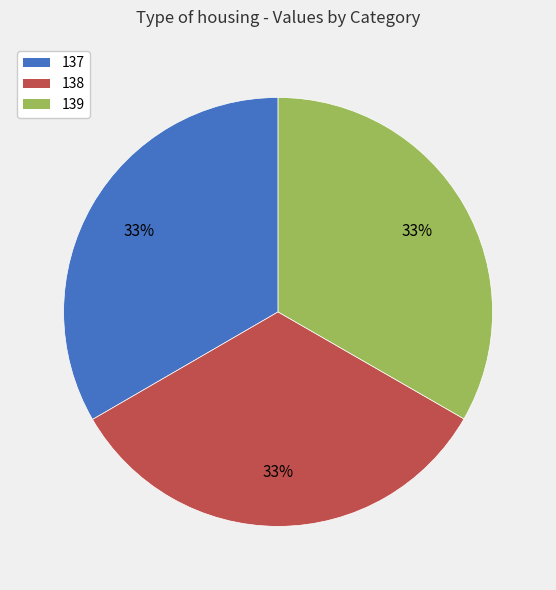

Does any single category account for the majority?

No